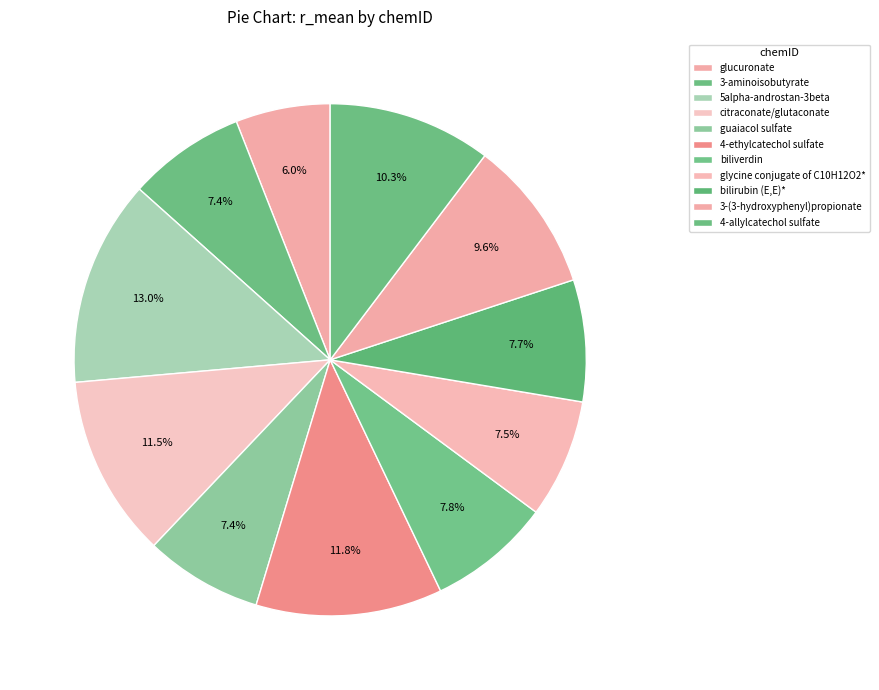

What percentage do 4-allylcatechol sulfate and 4-ethylcatechol sulfate together represent?

22.1%